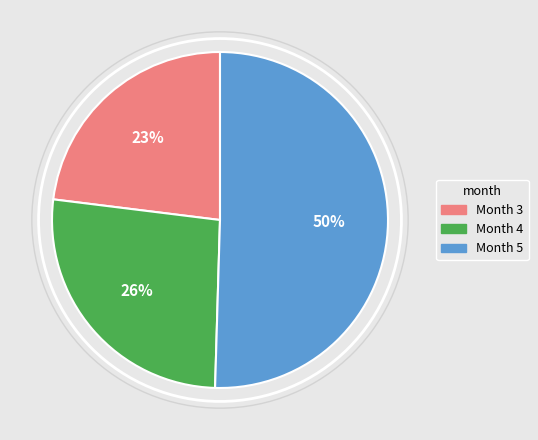

Does Month 4 represent more than half of the total?

No